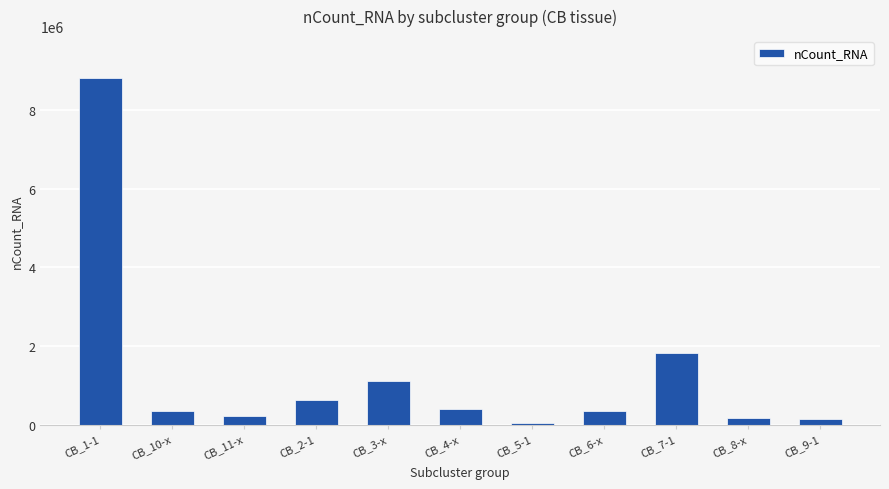

What is the sum of the values at CB_11-x and CB_10-x?

556456